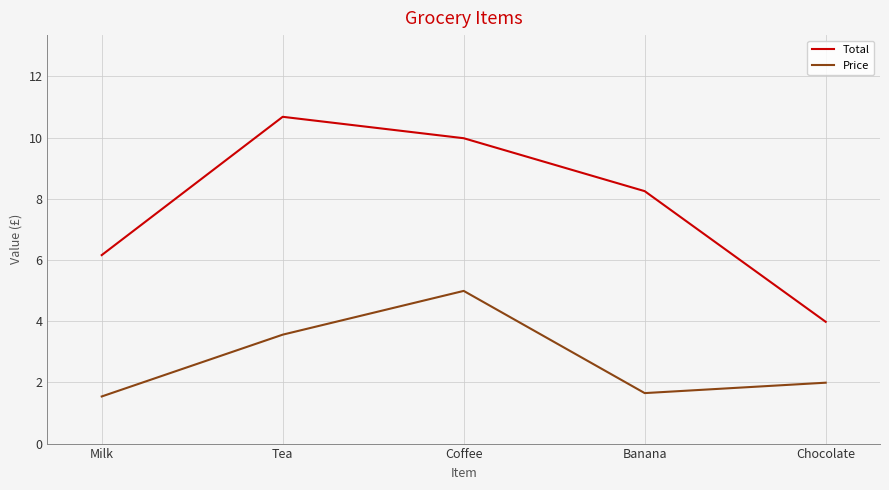

Is the value of Total at Coffee greater than the value of Price at Banana?

Yes